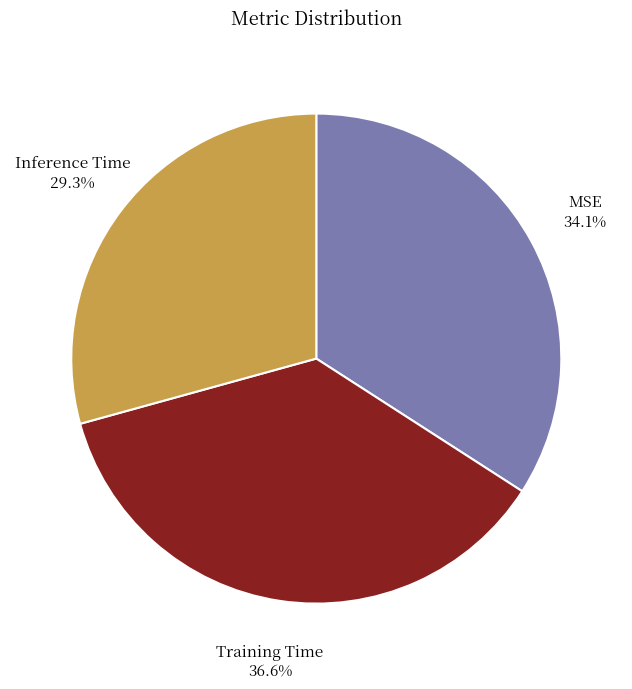

True or false: Inference Time accounts for 29% of the total.

True